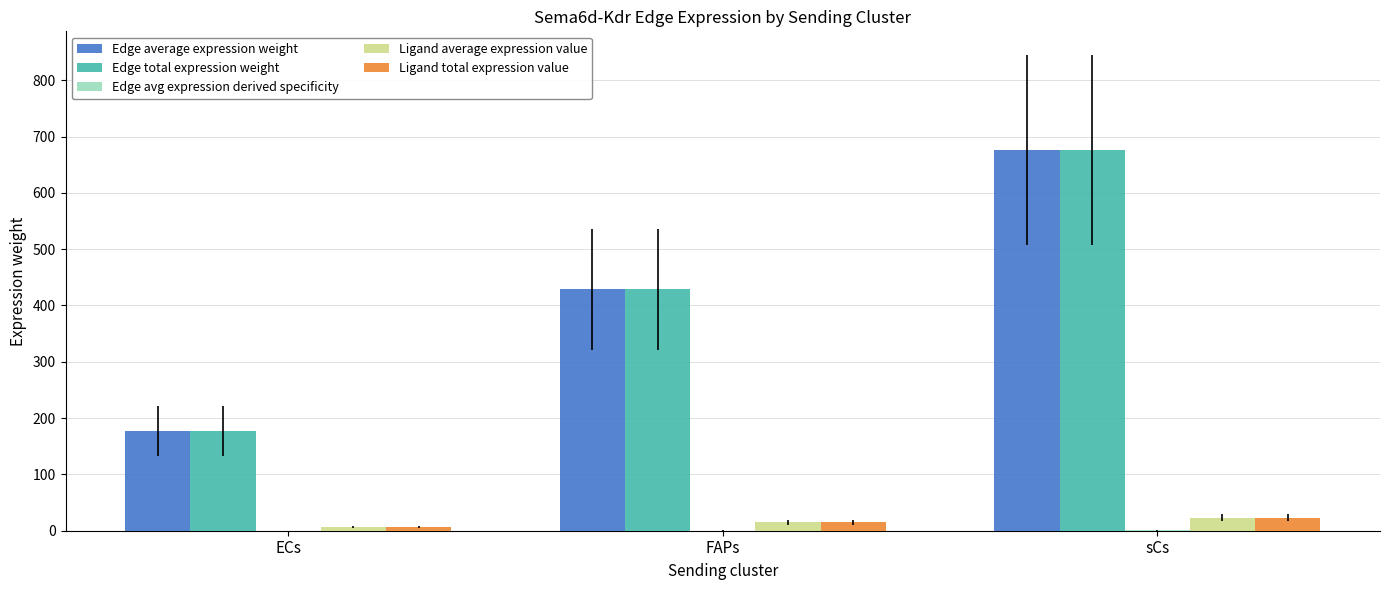

Where is Edge total expression weight nearest to the value 426?

FAPs